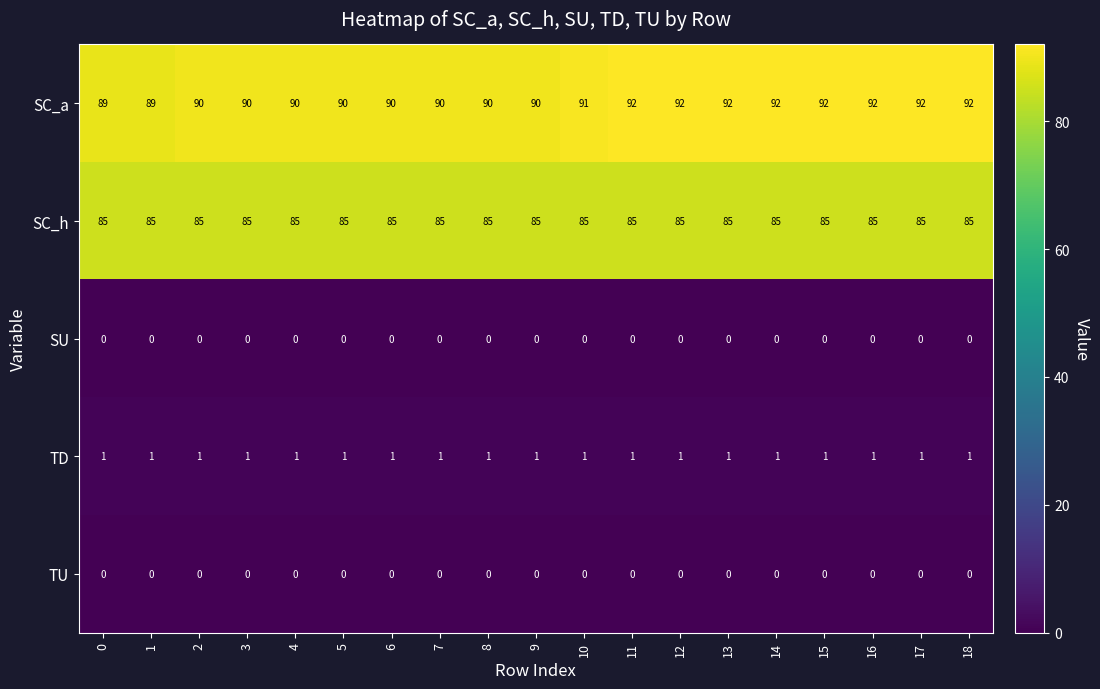

Which series has the largest range (max minus min)?

SC_a